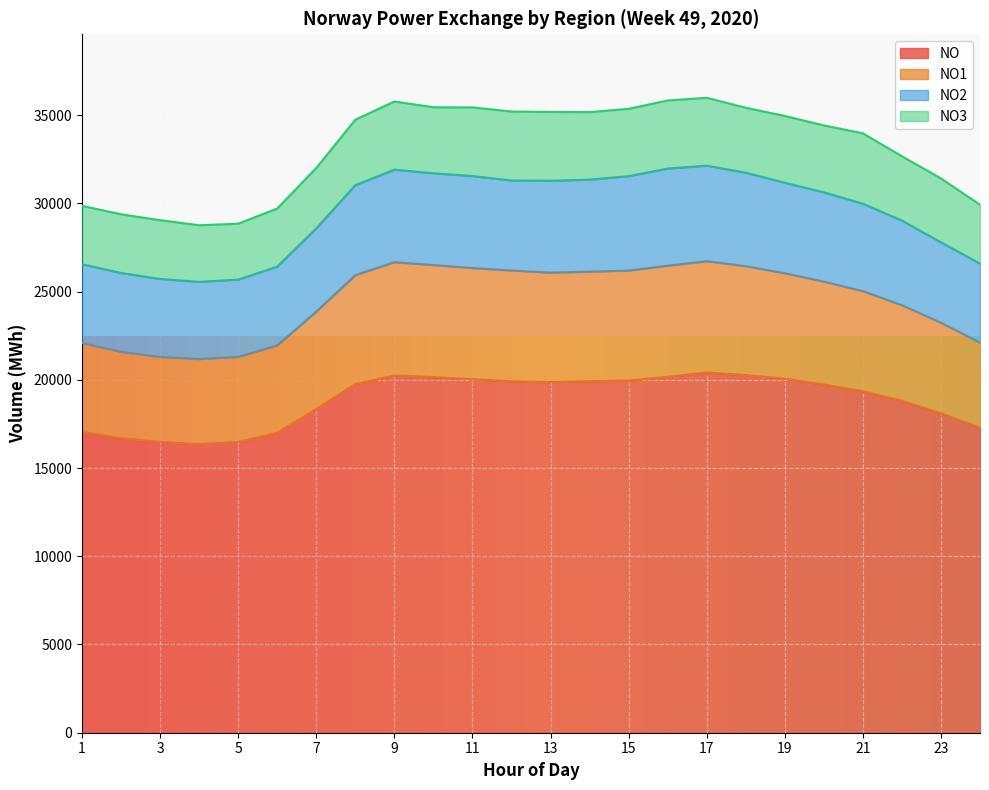

What is the sum of all NO values?

452368